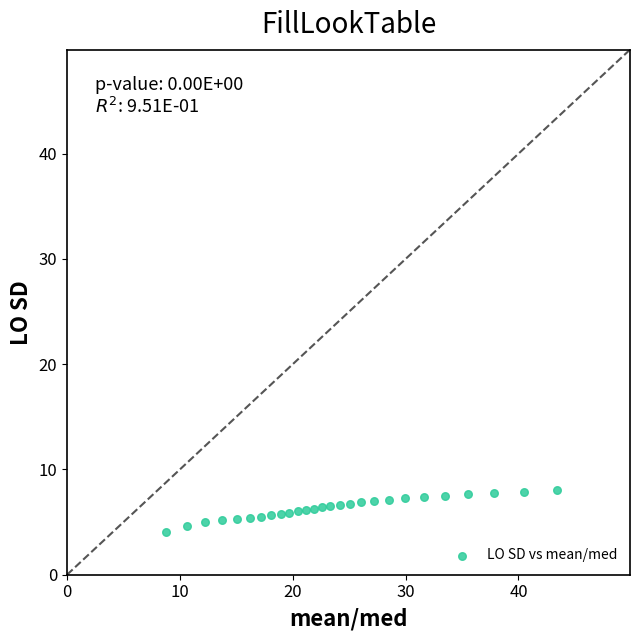

What is the range of X values (max minus min)?

34.6